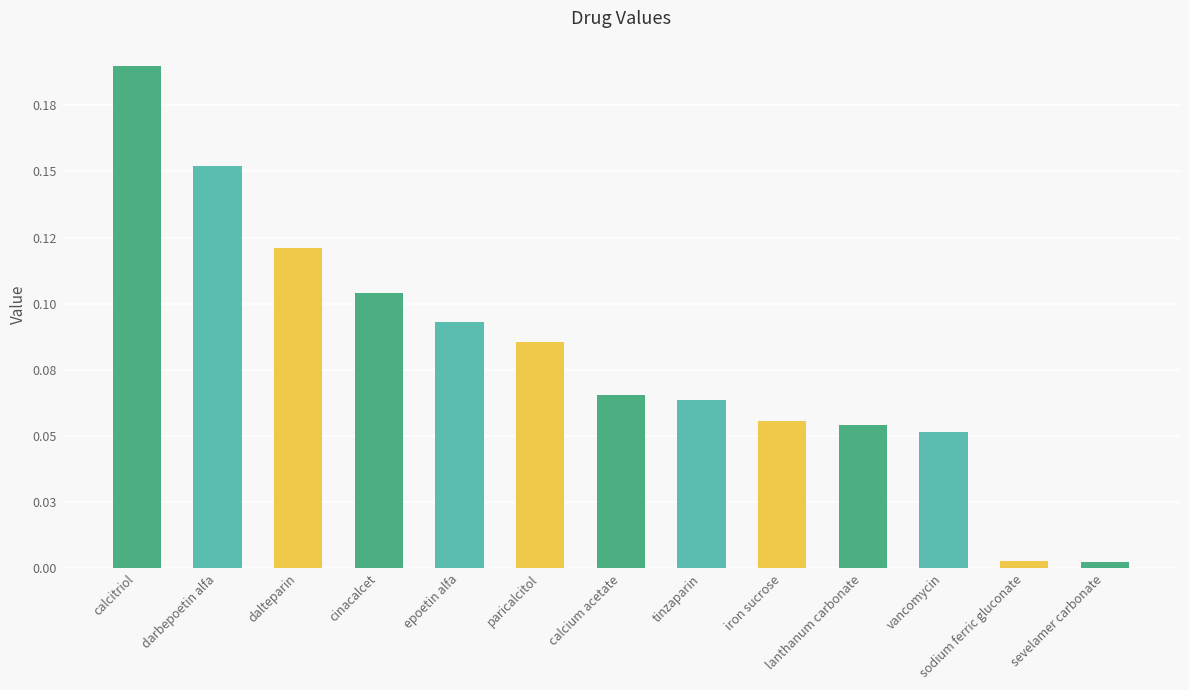

What is the difference between the maximum and minimum values?

0.2